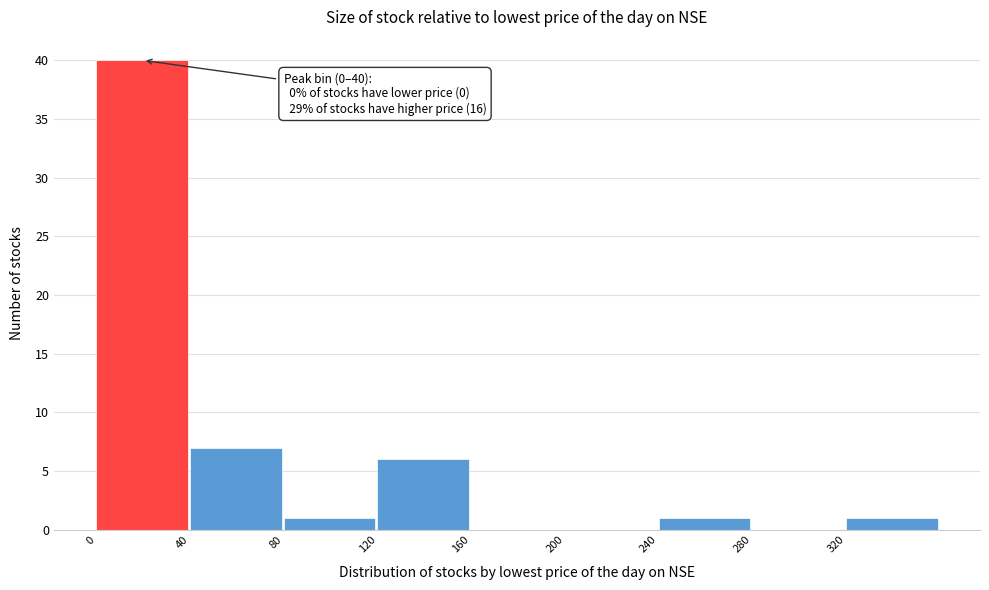

Over which range of the x-axis is the bar tallest?

0 to 40